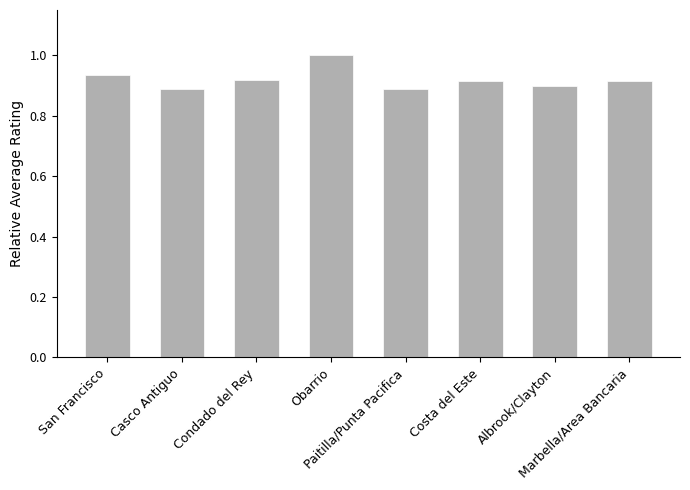

Between Condado del Rey and Casco Antiguo, which is larger?

Condado del Rey